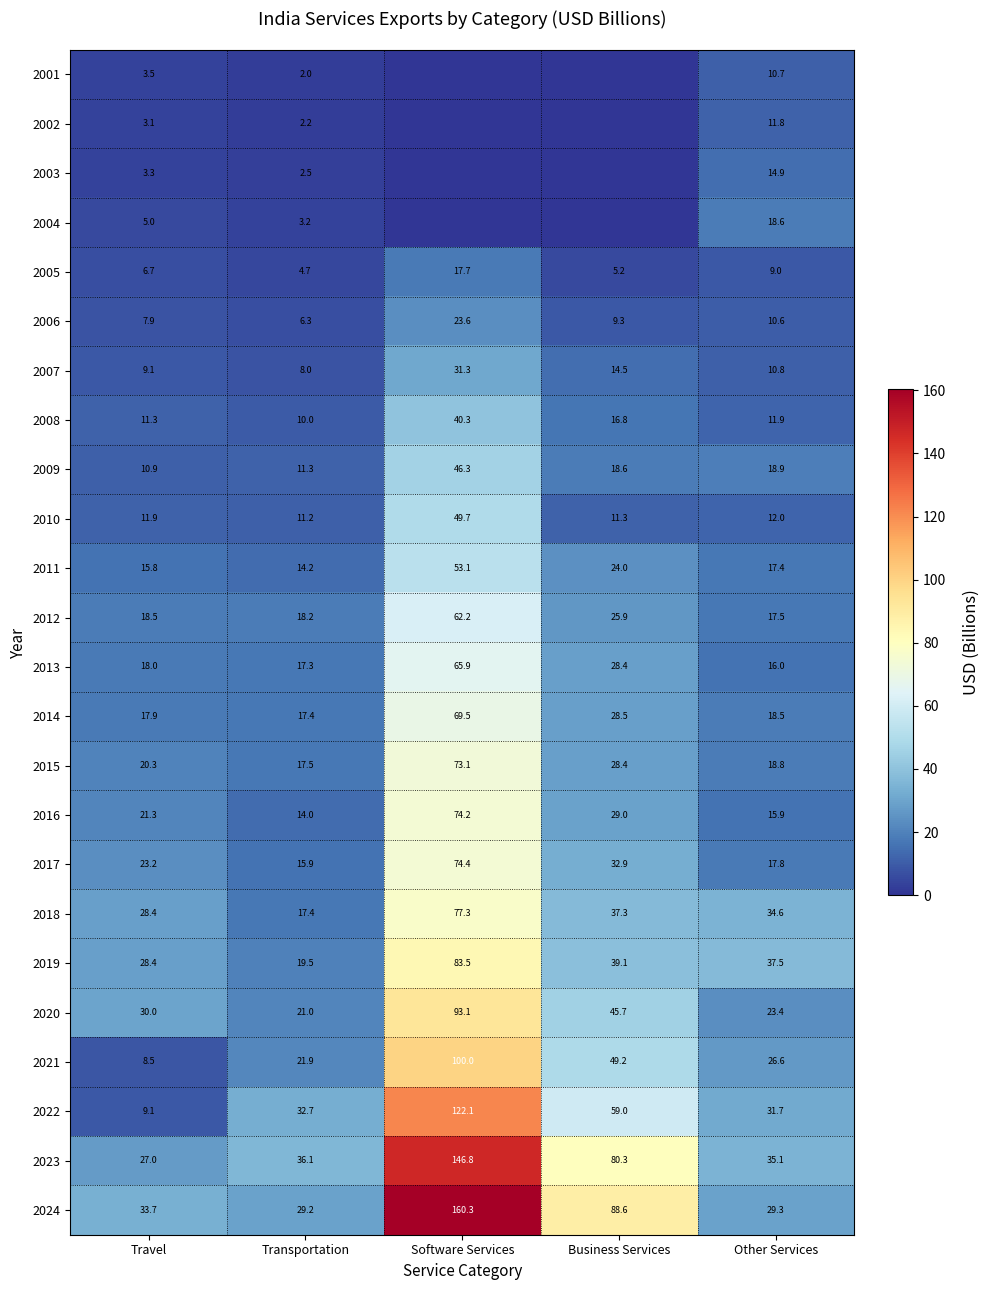

The value of 2011 at Transportation is 14.2. True or false?

True